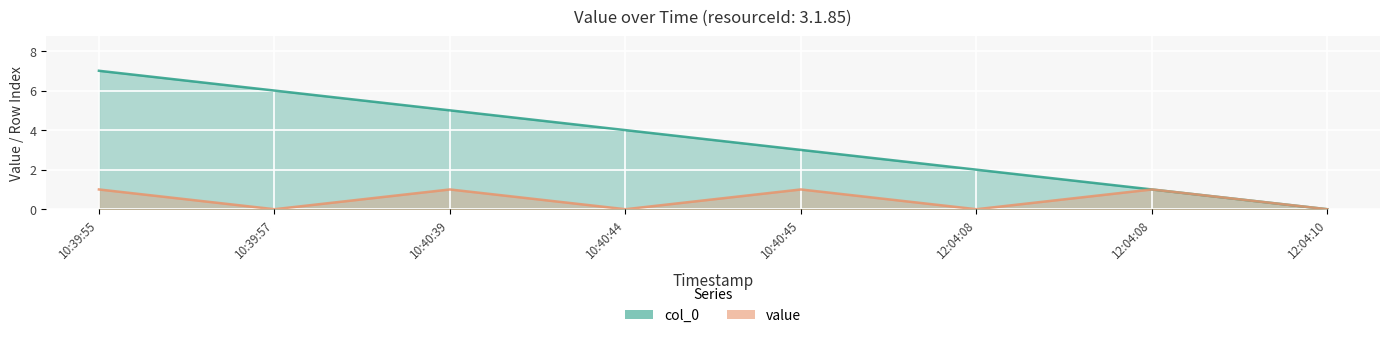

Which series has the largest total across all categories?

col_0